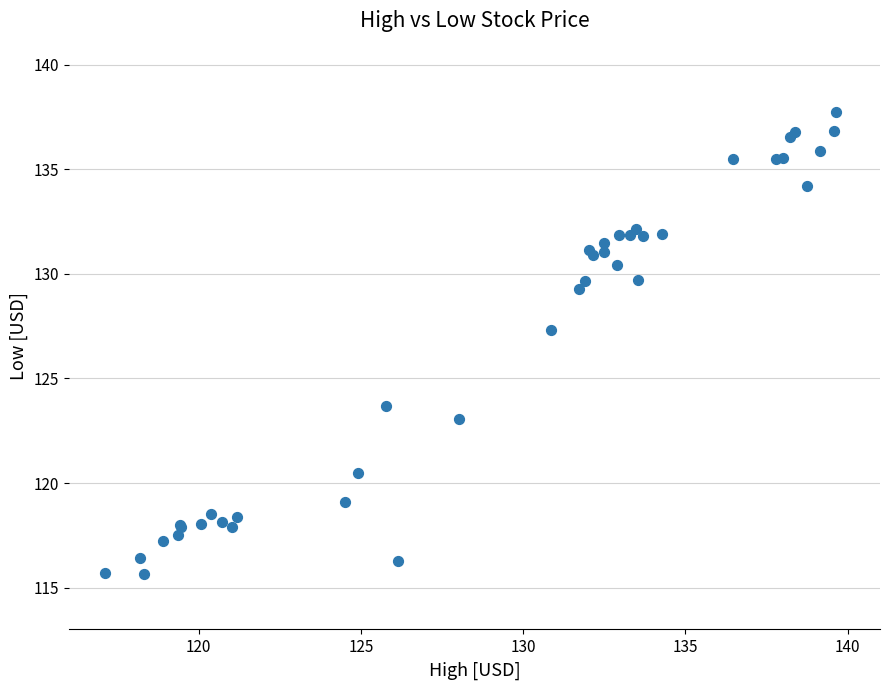

What Y value in the scatter plot is closest to 126?

127.3